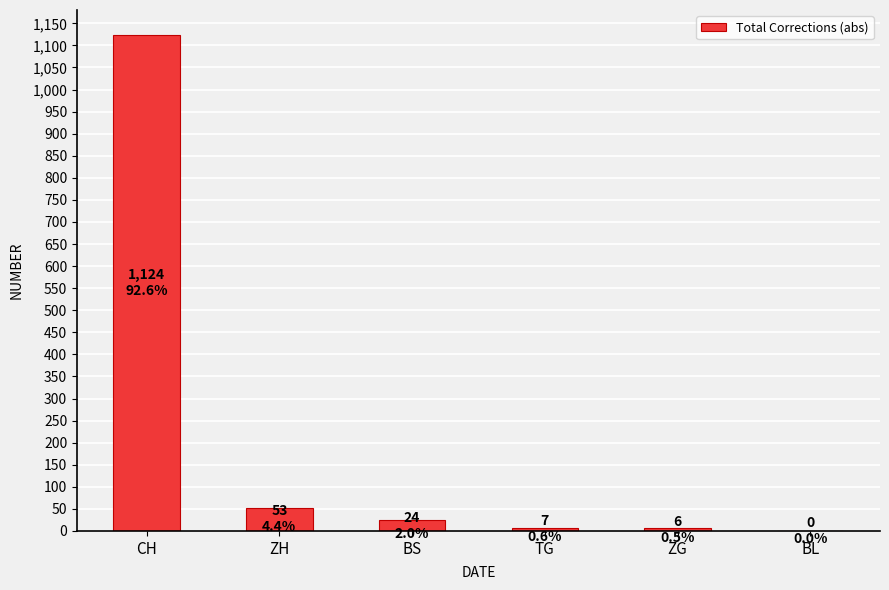

The chart shows a value of 24 at BS. True or false?

True